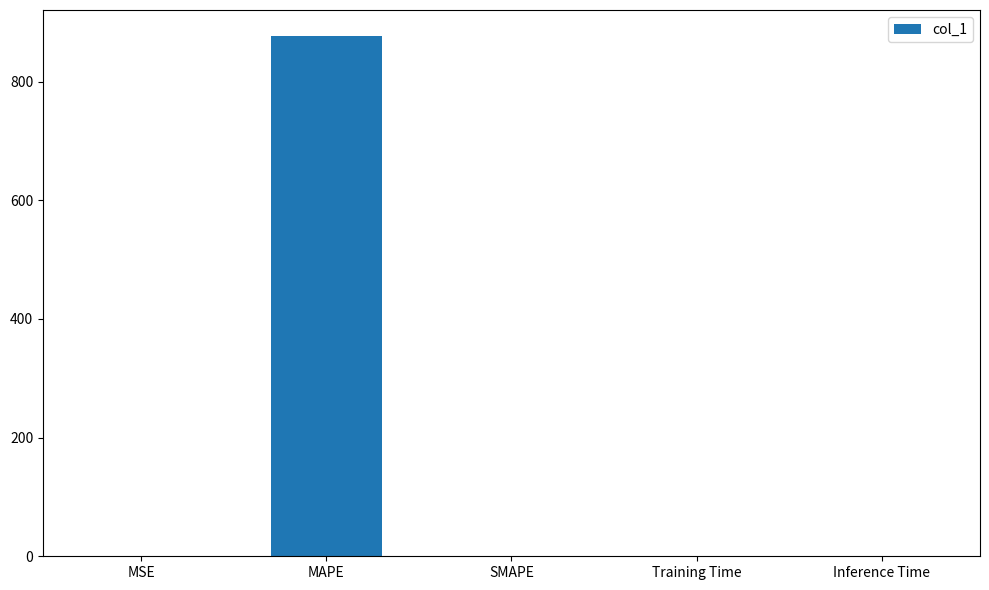

How many data points are above 0?

4